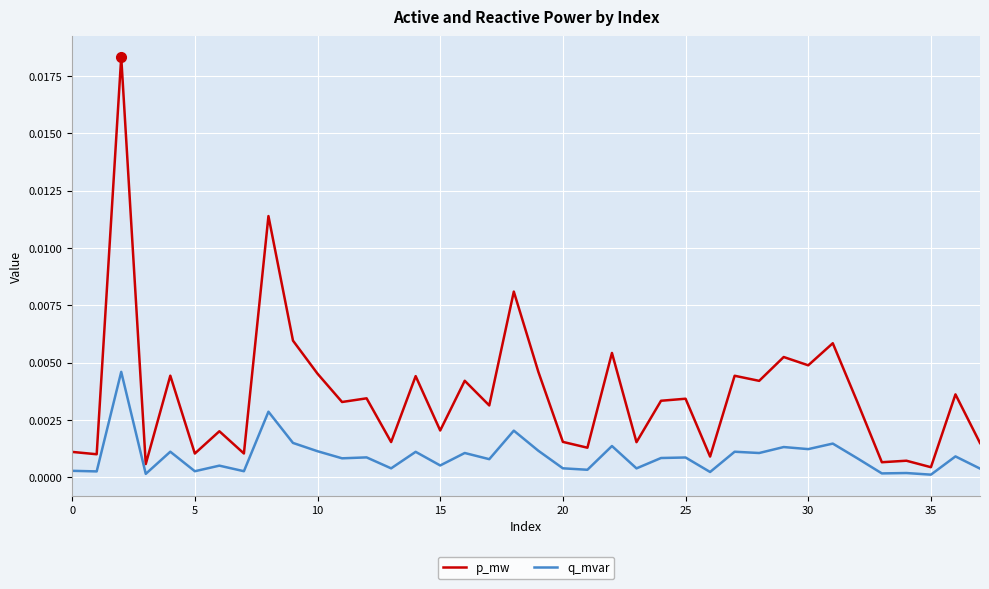

Which series has the largest range (max minus min)?

p_mw